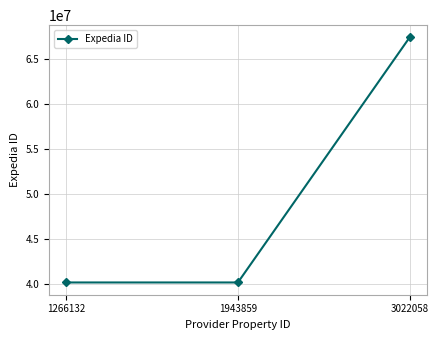

Read the value at 3022058.

67400618